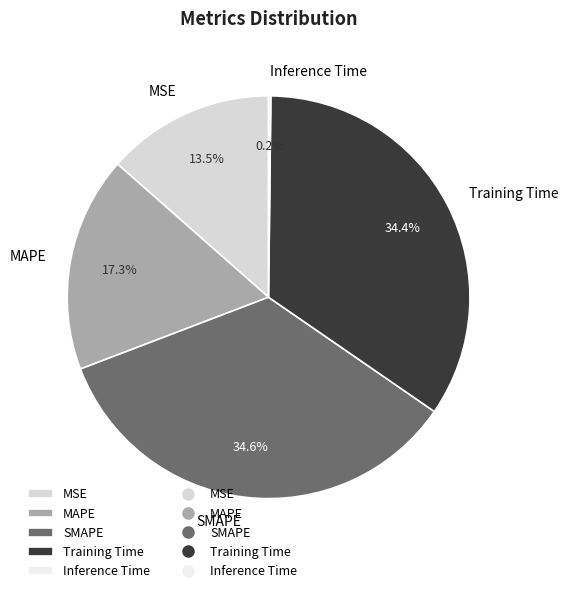

Does any single category account for the majority?

No